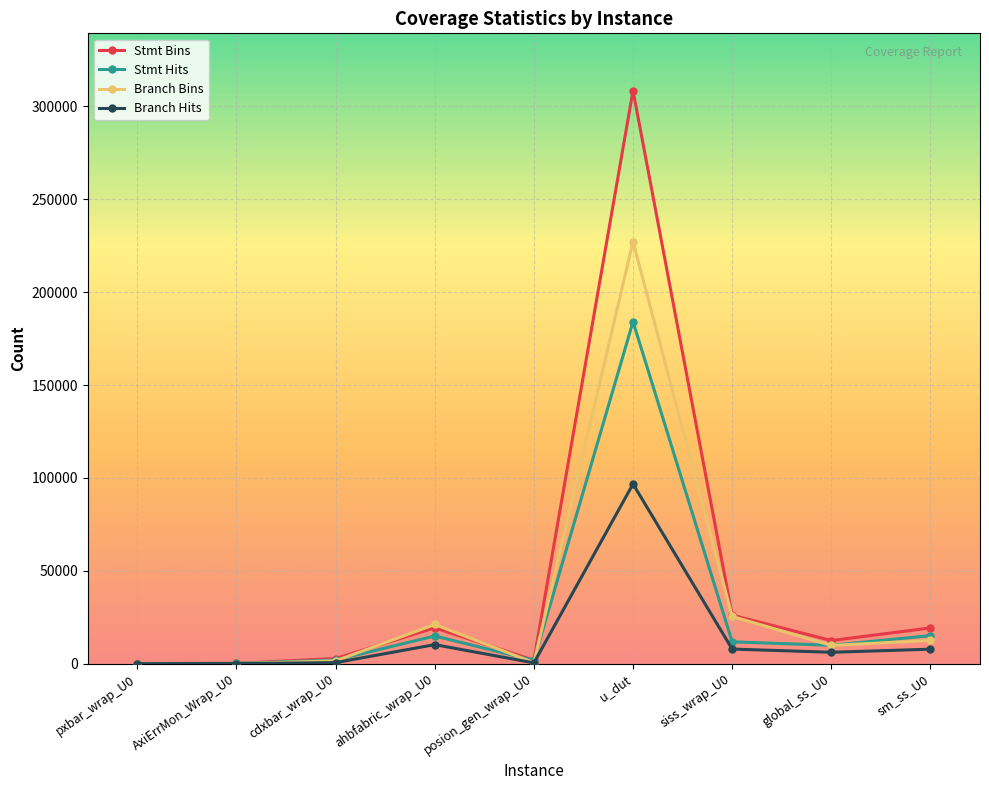

Which series has the largest total across all categories?

Stmt Bins